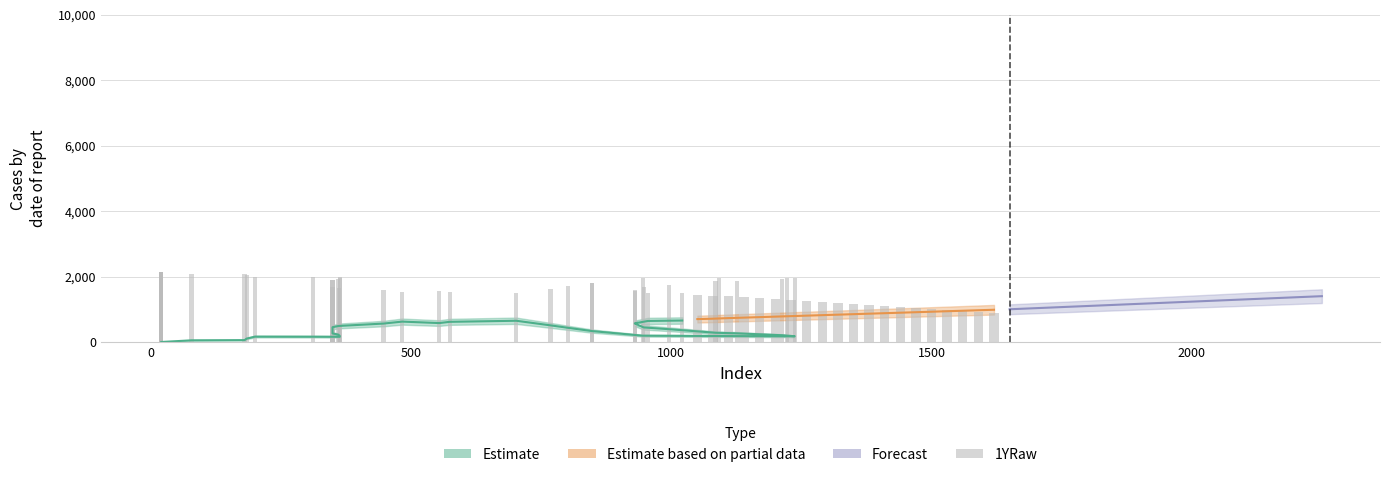

What is the value of the 17th bar from the left?

1688